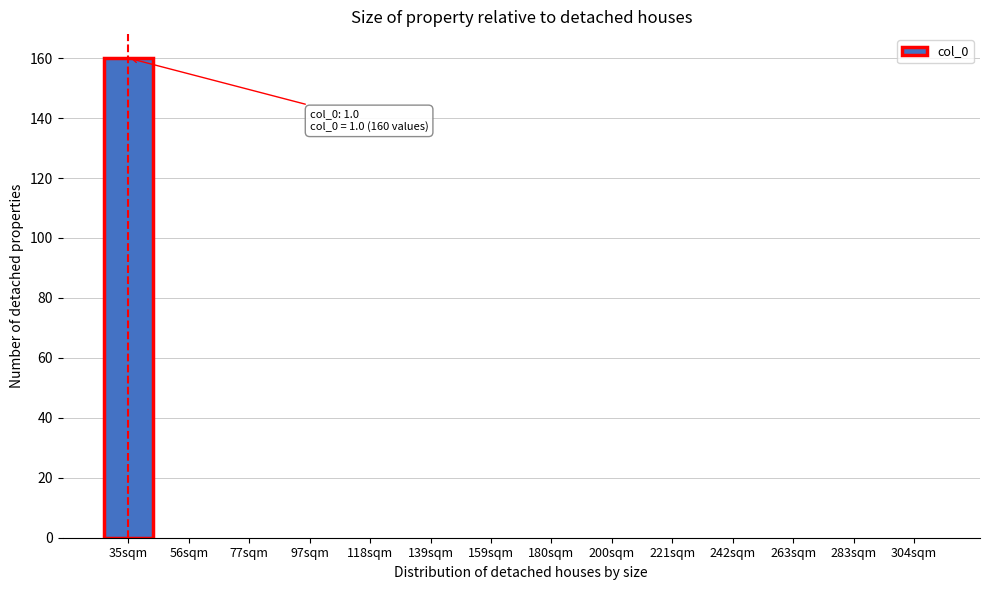

Reading left to right, transcribe all the data shown in this chart.

35sqm=160	56sqm=0	77sqm=0	97sqm=0	118sqm=0	139sqm=0	159sqm=0	180sqm=0	200sqm=0	221sqm=0	242sqm=0	263sqm=0	283sqm=0	304sqm=0